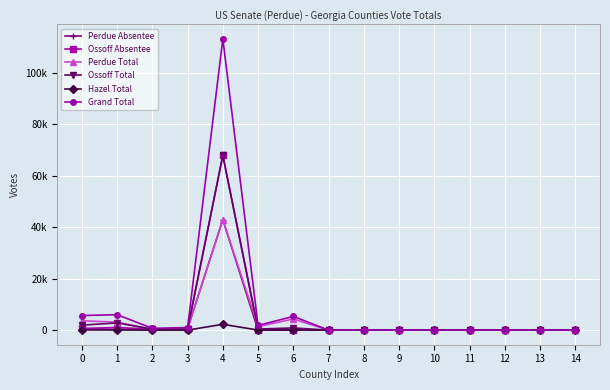

Does the chart have visible grid lines?

Yes